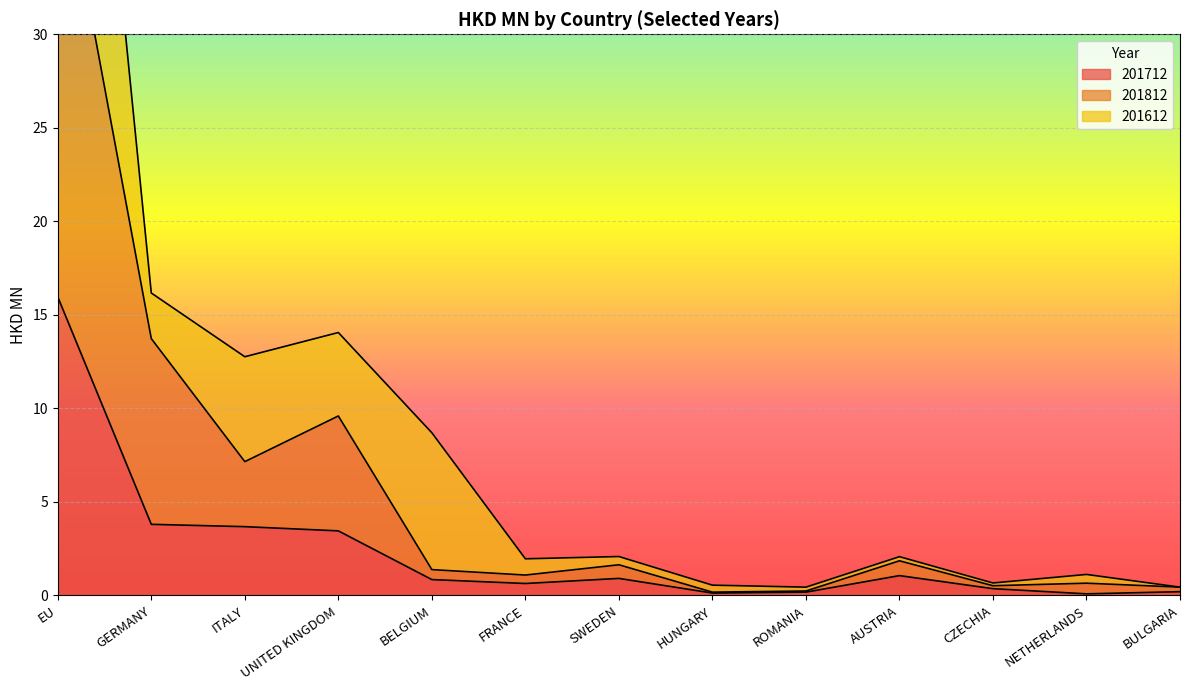

At how many categories does at least one series exceed 27?

1